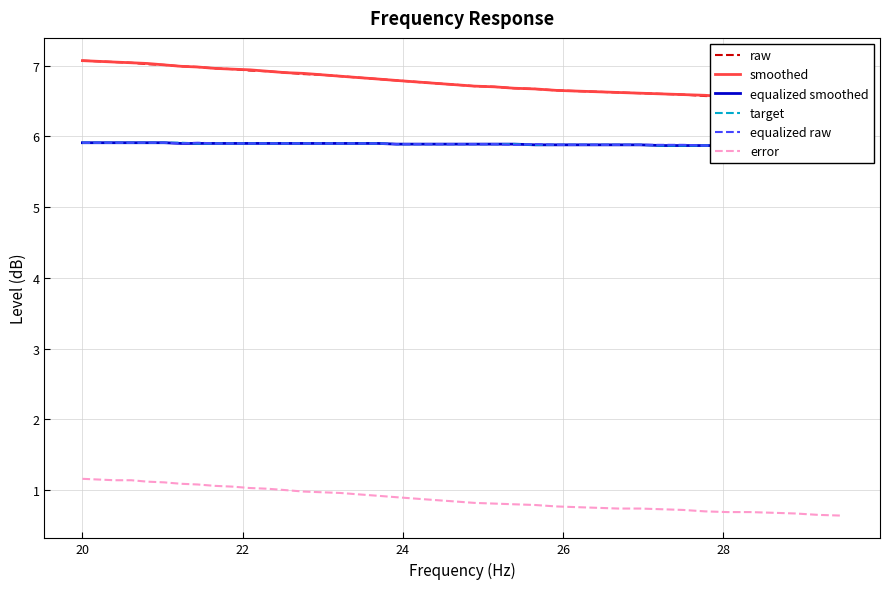

True or false: error and smoothed cross at least once.

False